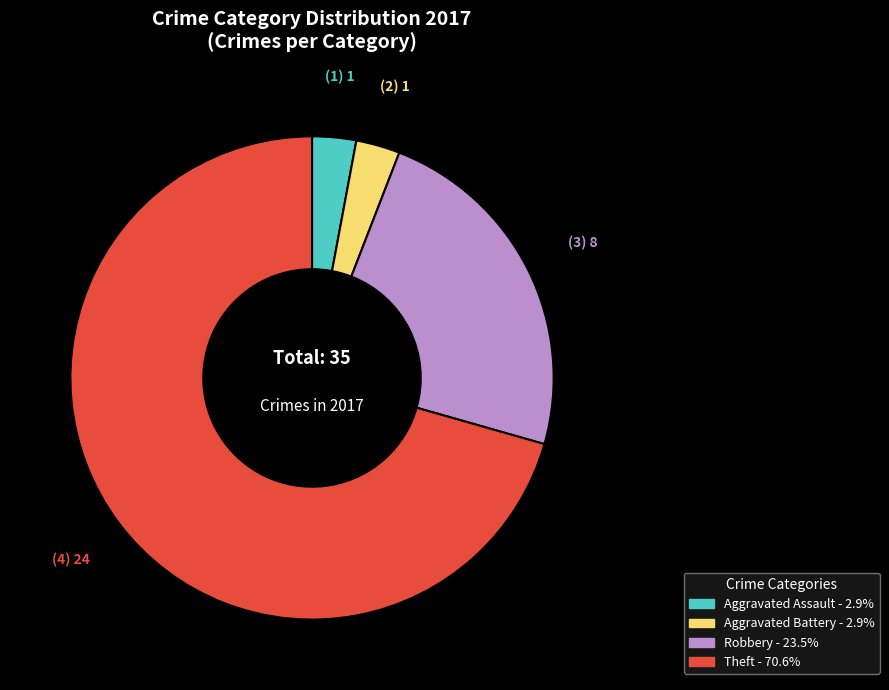

What is the majority slice?

Theft